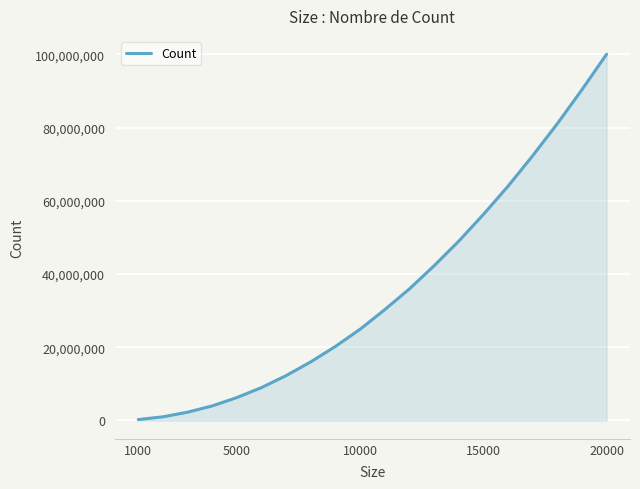

What is the difference between the maximum and minimum values?

99769087